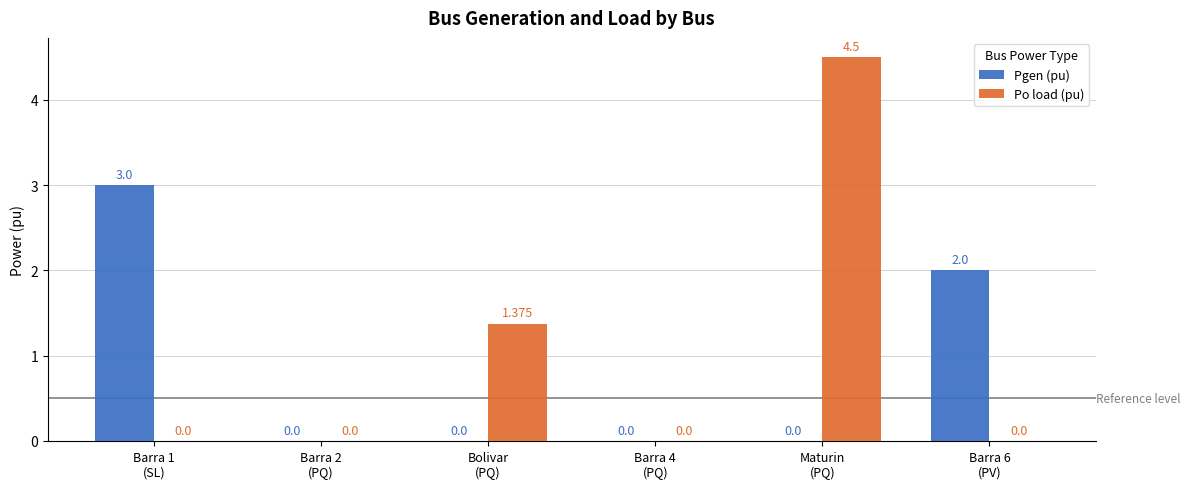

Which series has the largest total across all categories?

Po load (pu)